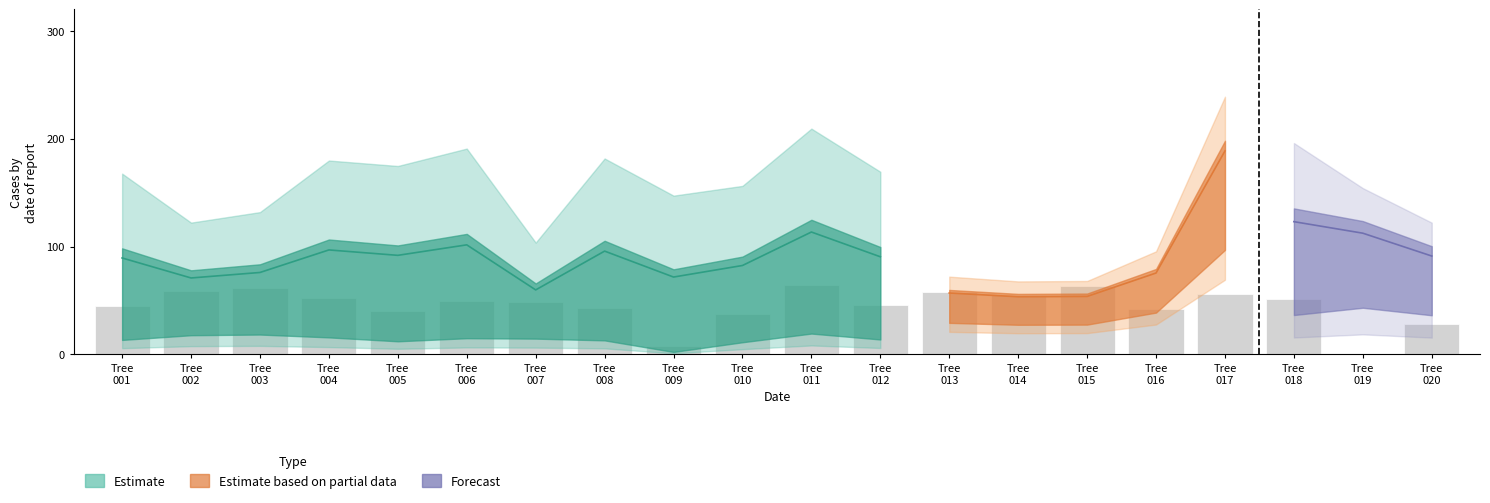

Rank the categories by value from highest to lowest.

Tree
011, Tree
015, Tree
003, Tree
002, Tree
013, Tree
017, Tree
014, Tree
004, Tree
018, Tree
006, Tree
007, Tree
012, Tree
001, Tree
008, Tree
016, Tree
005, Tree
010, Tree
020, Tree
009, Tree
019